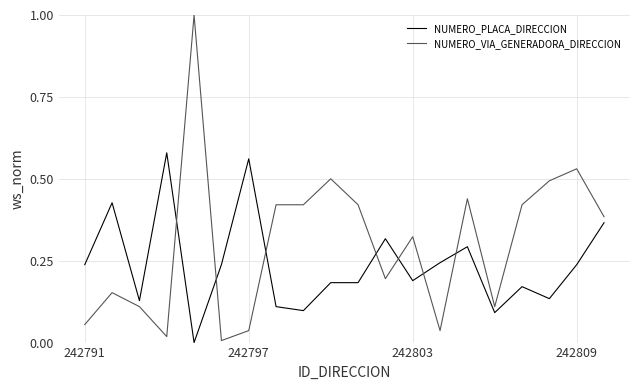

True or false: NUMERO_VIA_GENERADORA_DIRECCION and NUMERO_PLACA_DIRECCION intersect in this chart.

True